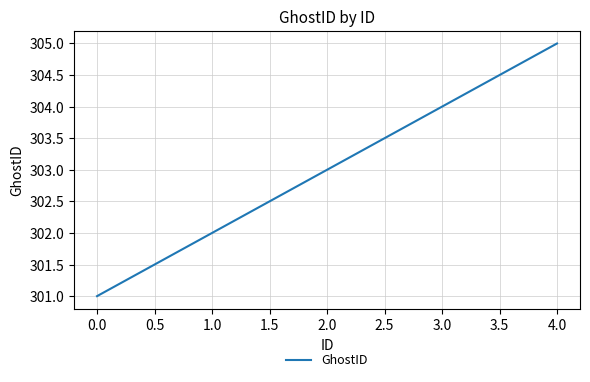

Does the chart have visible grid lines?

Yes